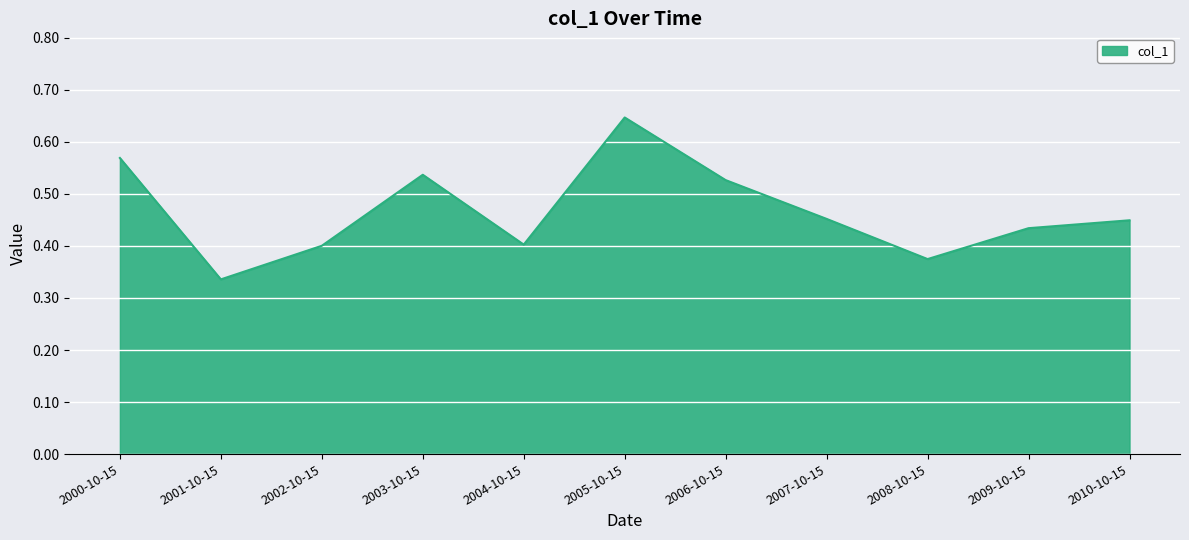

The chart shows a value of 0.3 at 2005-10-15. True or false?

False